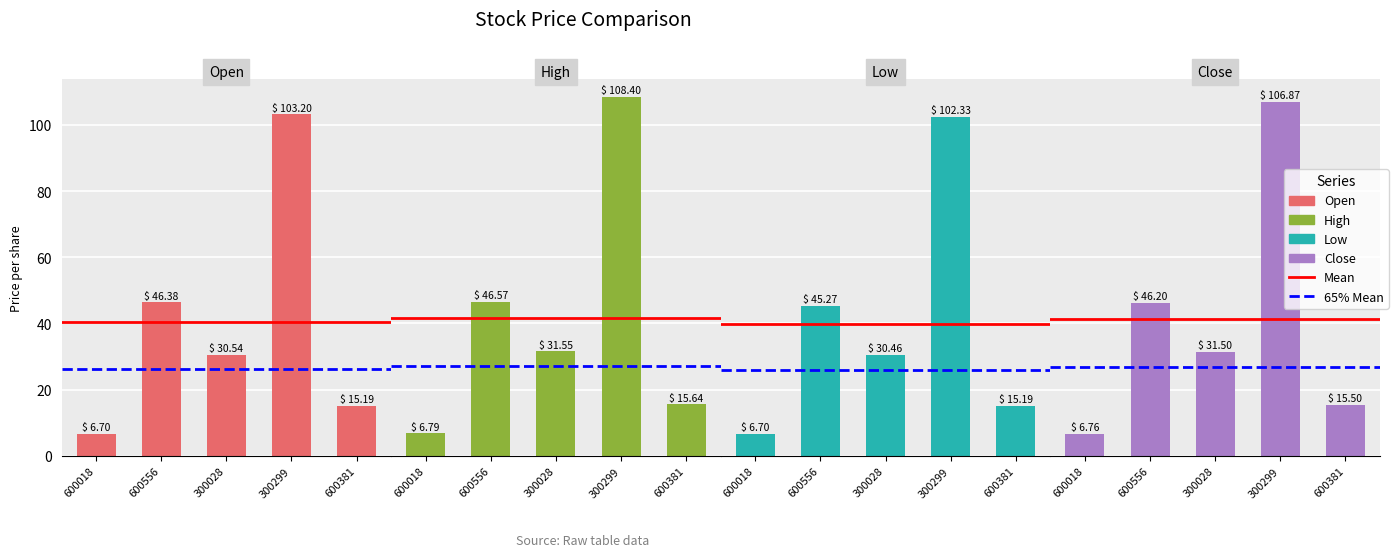

What are all the series names shown in the legend?

Open, High, Low, Close